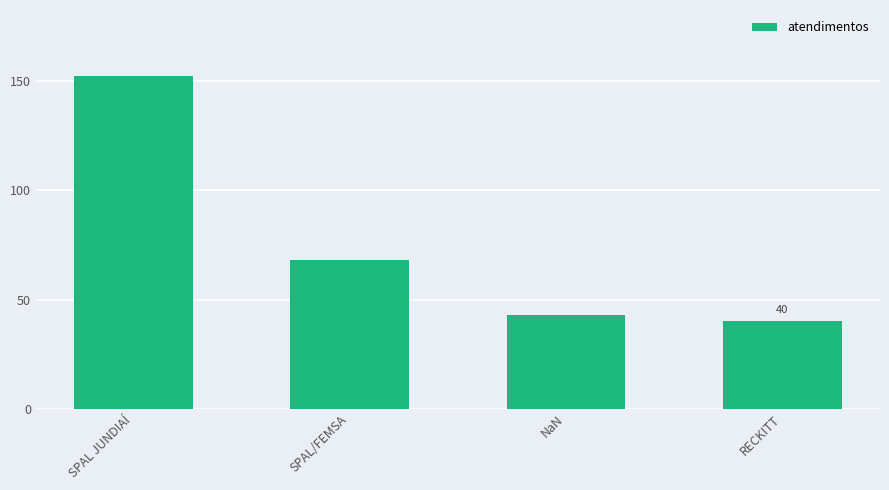

Approximately how many times larger is the value at RECKITT compared to SPAL JUNDIAÍ?

0.3